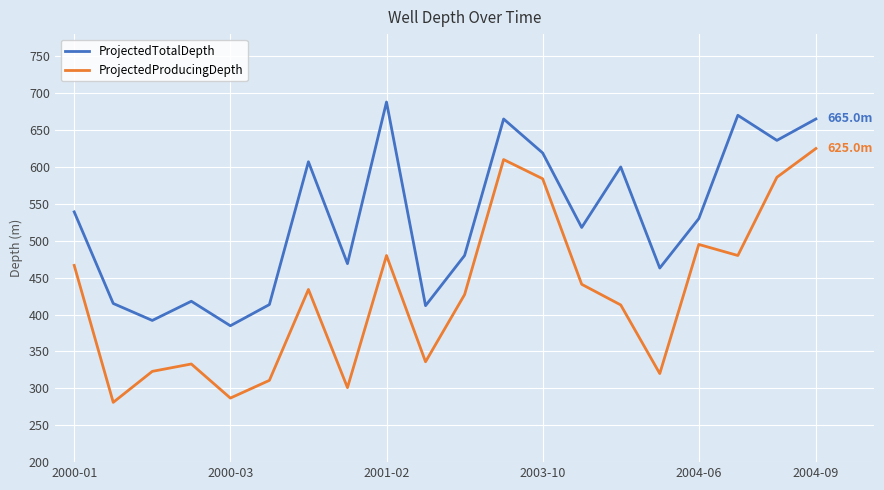

Which series has the largest total across all categories?

ProjectedTotalDepth